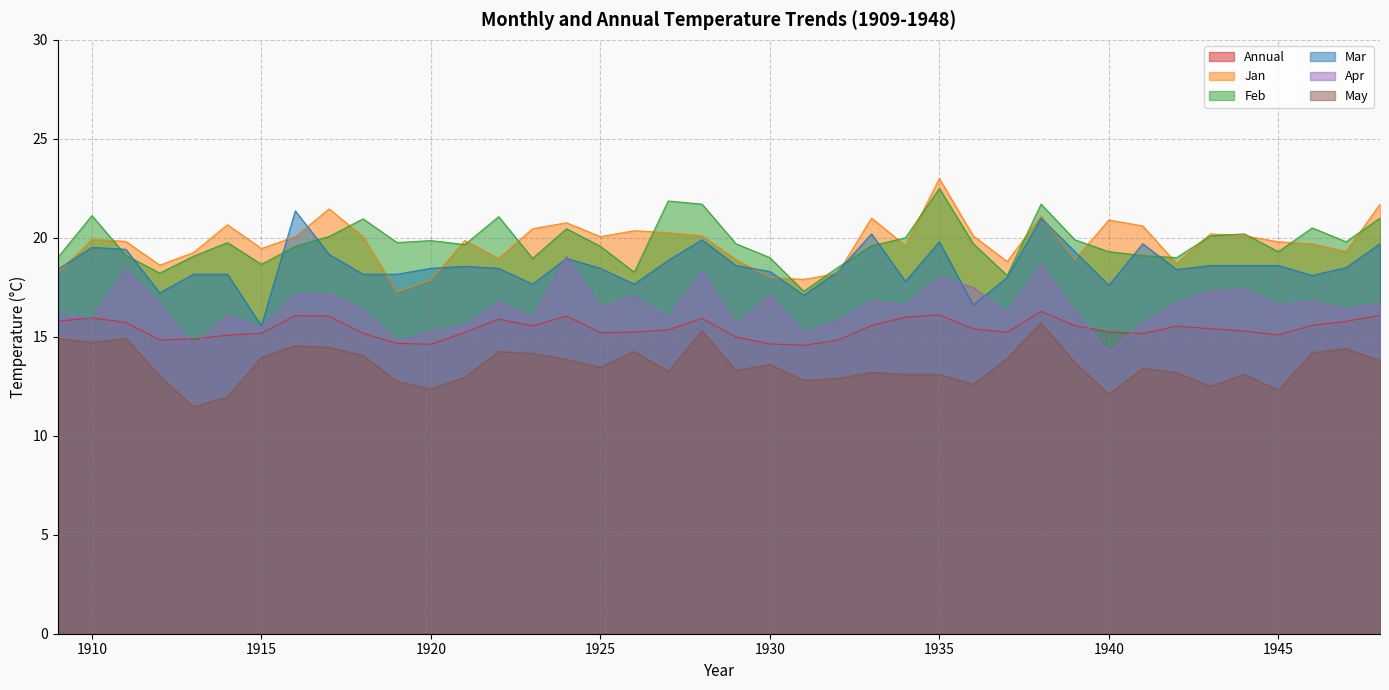

Where do Jan and Feb first cross each other?

1910 and 1911